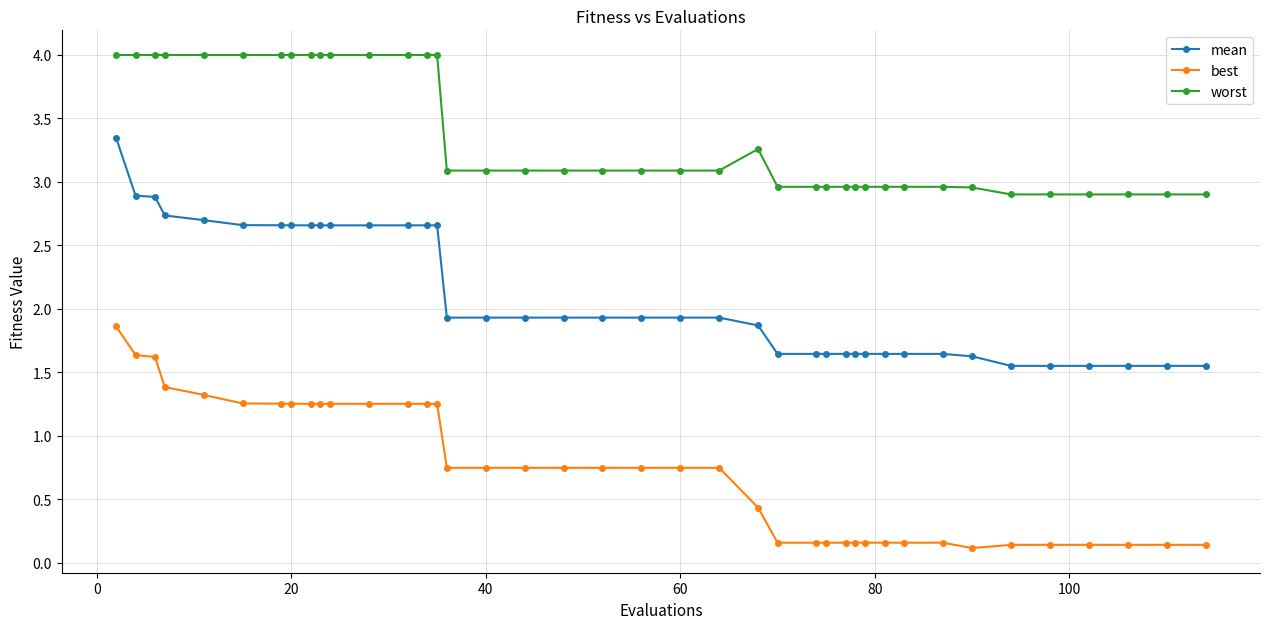

What is the sum of all mean values?

84.2